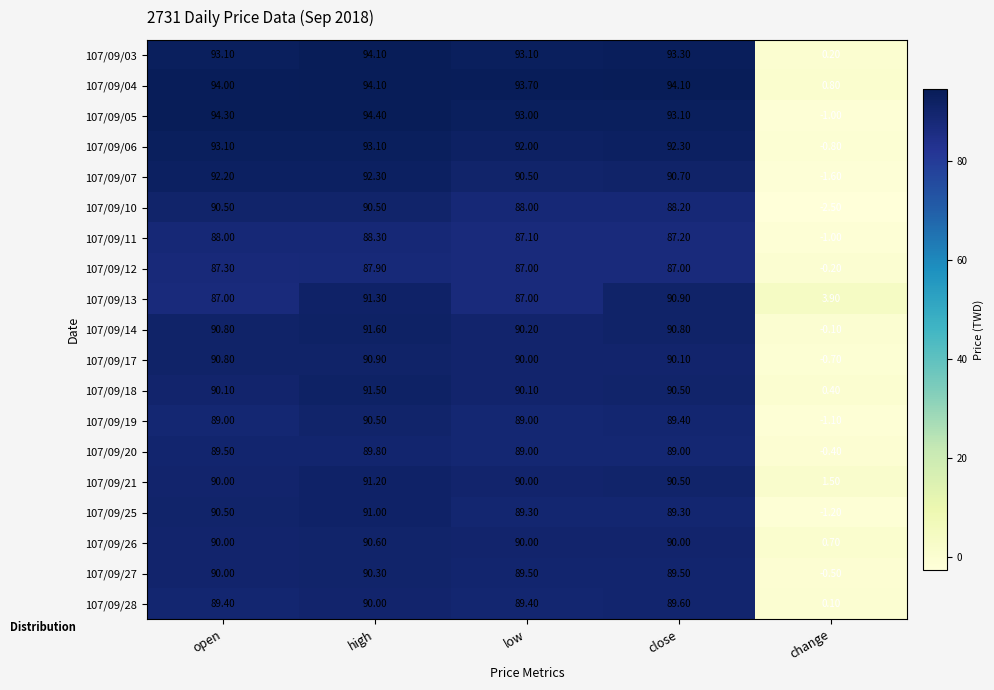

What is the difference between the second highest and minimum values in the 107/09/18 series?

90.1